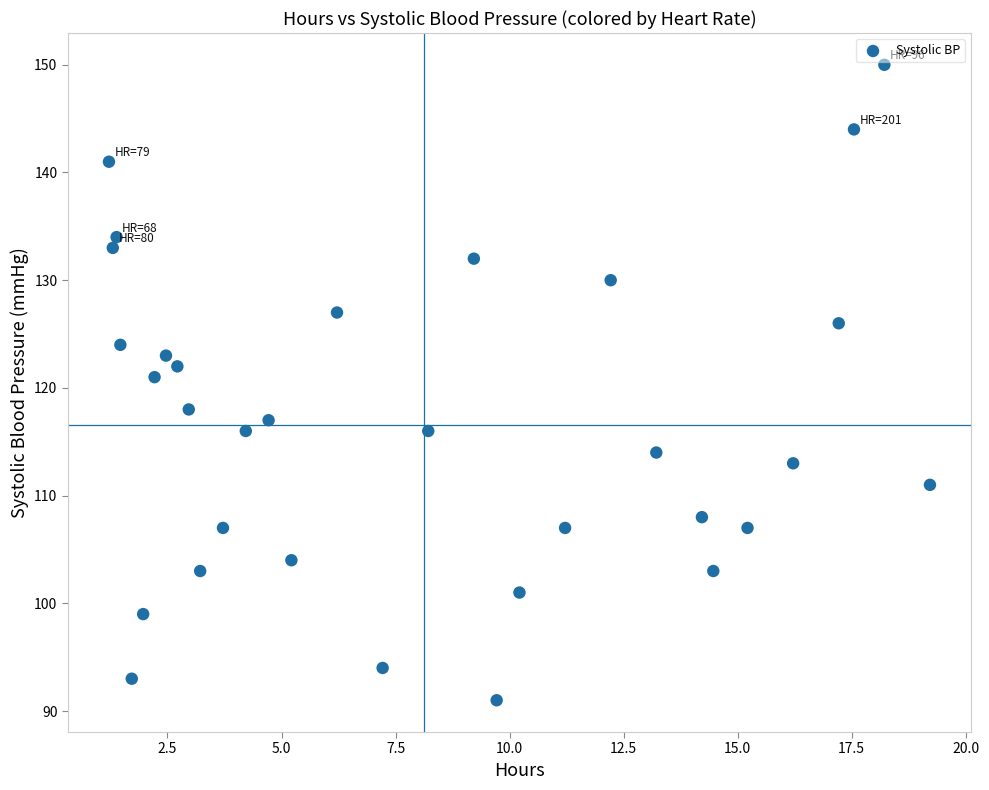

What Y value in the scatter plot is closest to 120?

121